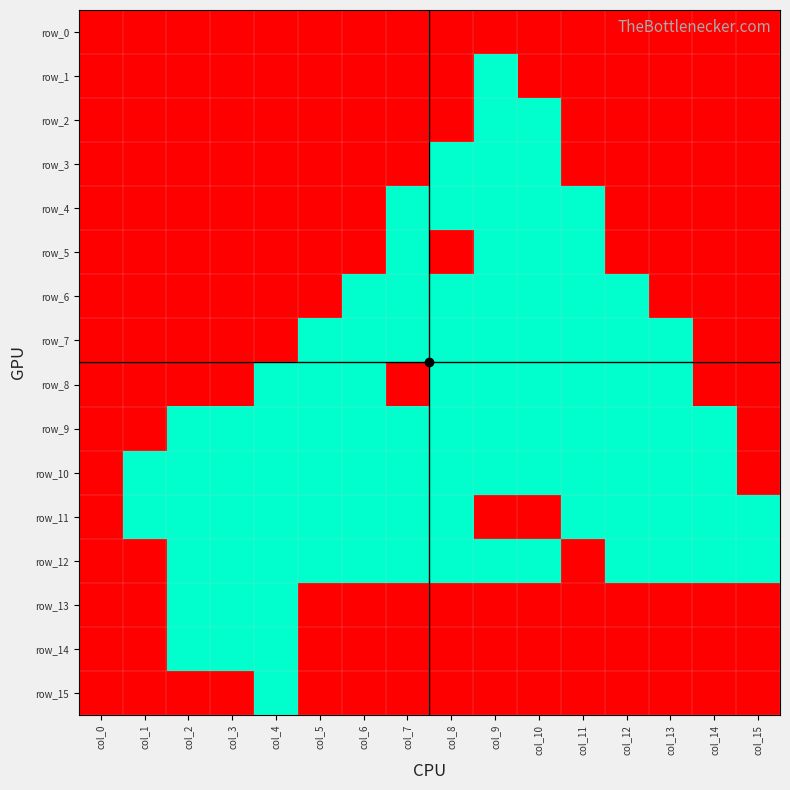

At which category does the chart reach its minimum across all series?

col_9